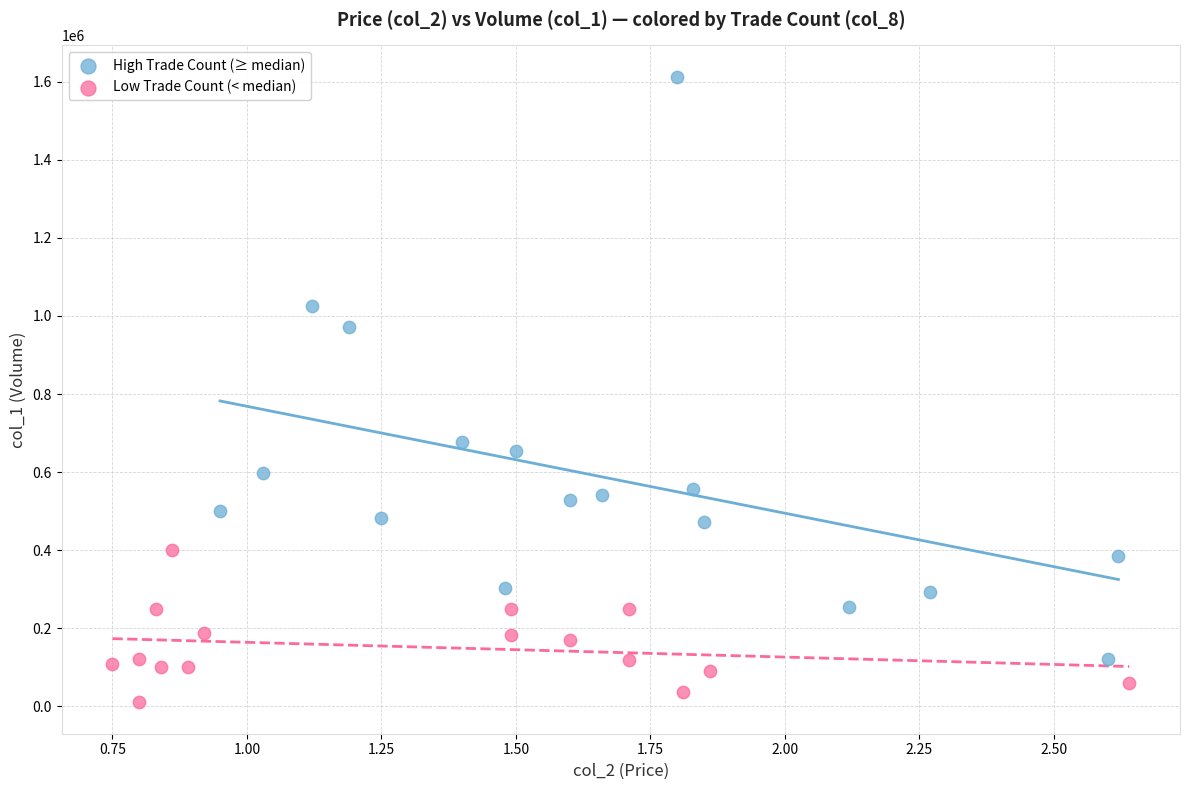

Which series has the largest Y range (max minus min)?

High Trade Count (≥ median)